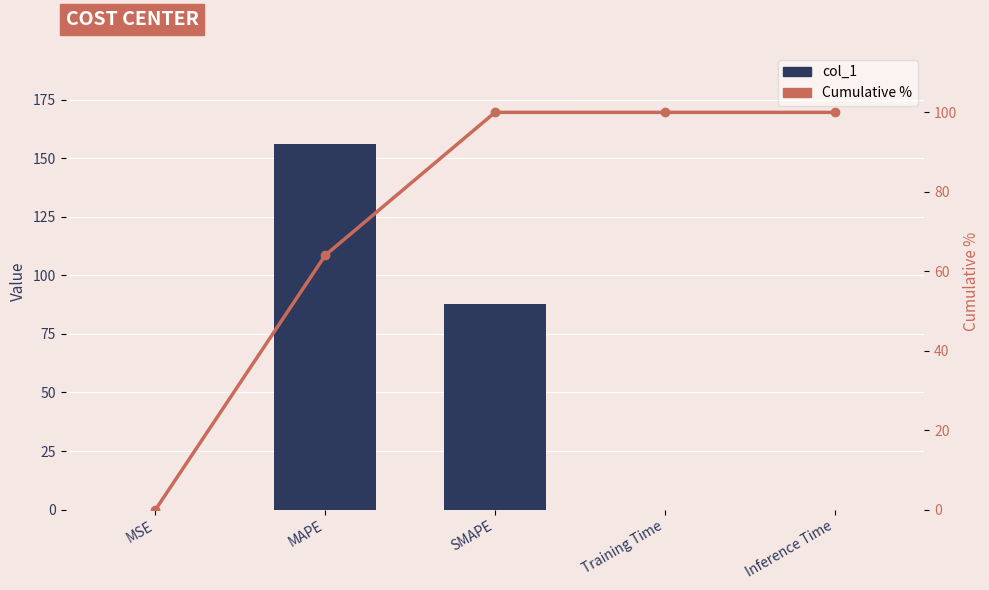

At which category is the sum across all series the highest?

MAPE